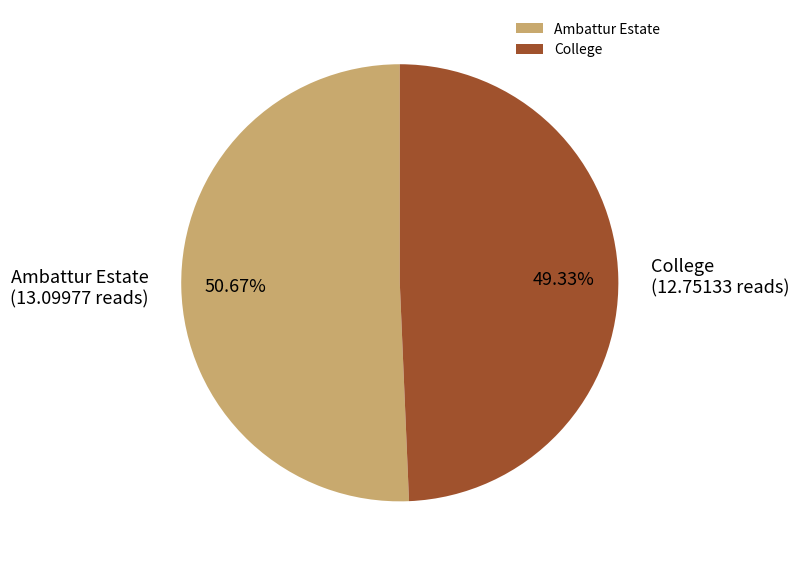

True or false: College accounts for 44% of the total.

False